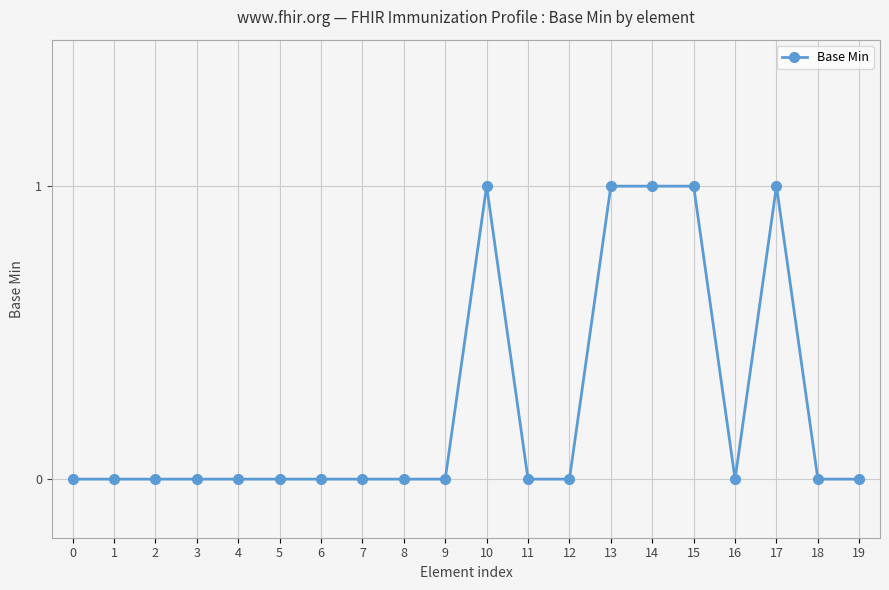

Is it true that the value at 2 is 1?

False